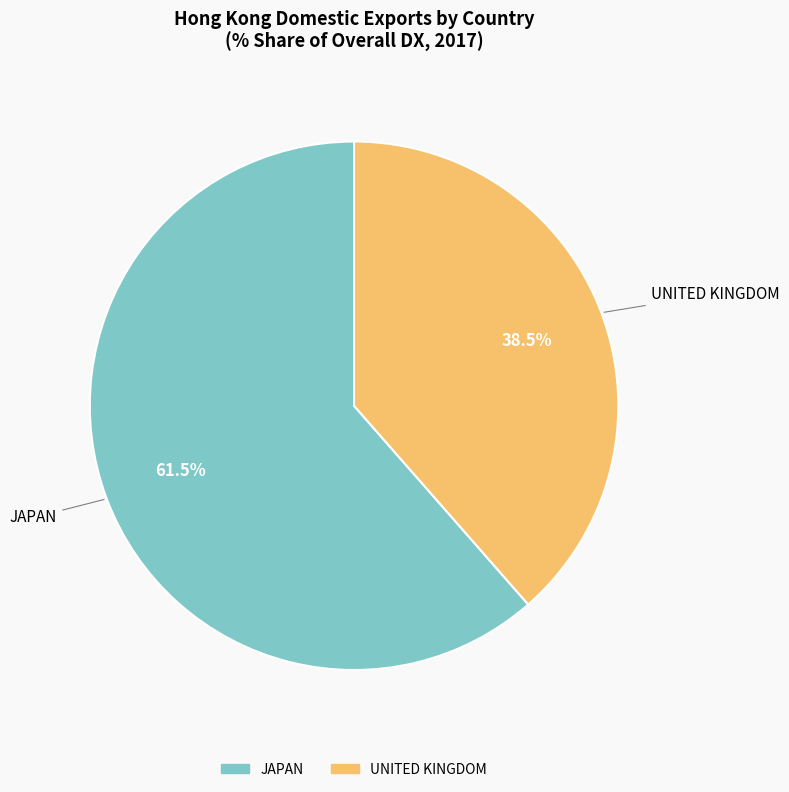

Does UNITED KINGDOM represent more than half of the total?

No